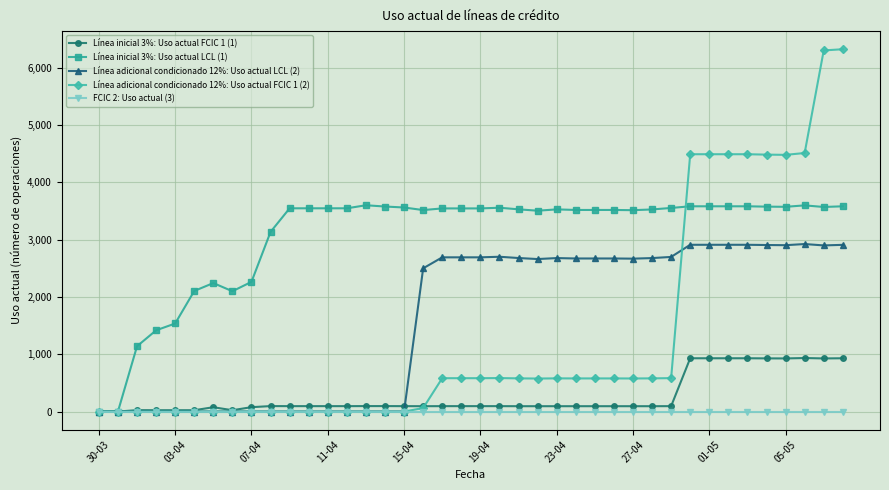

Which series has the largest range (max minus min)?

Línea adicional condicionado 12%: Uso actual FCIC 1 (2)